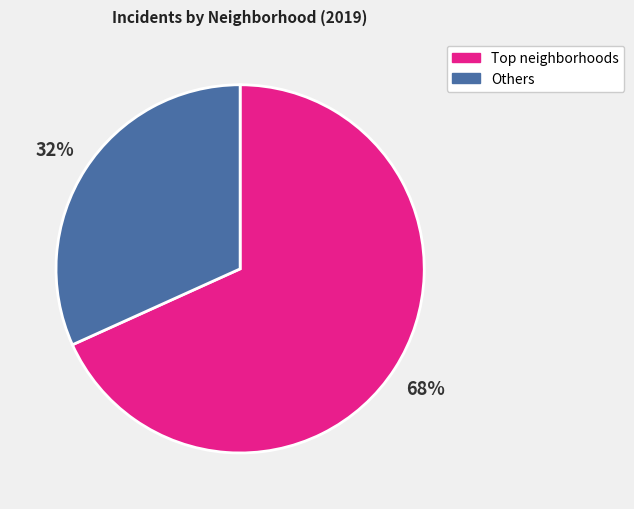

To the nearest percent, what portion does Others represent?

32%